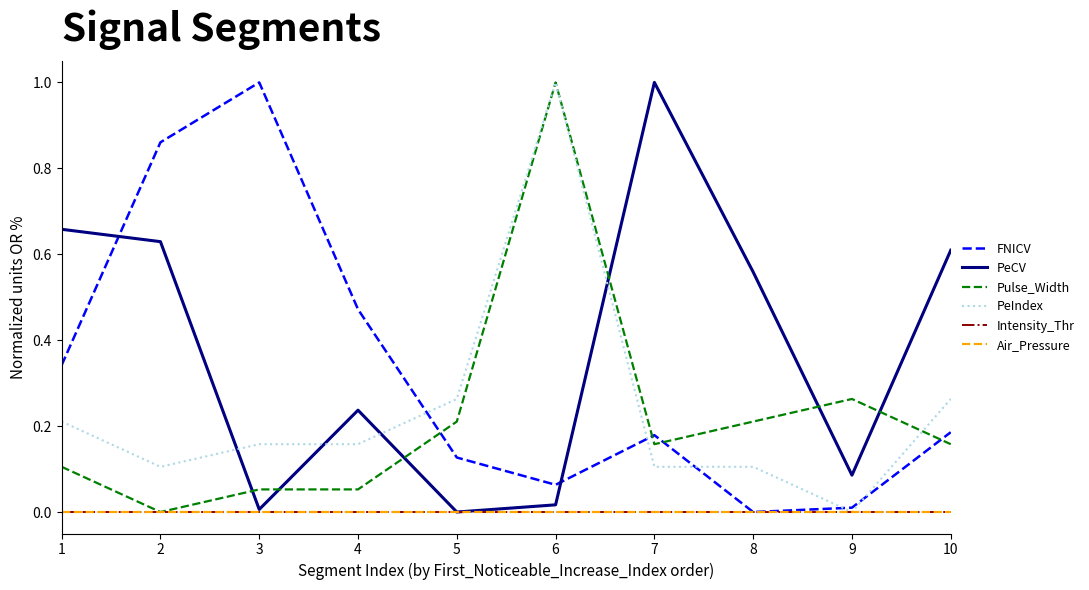

Rank the categories by Pulse_Width value from highest to lowest.

6, 9, 5, 8, 7, 10, 1, 3, 4, 2